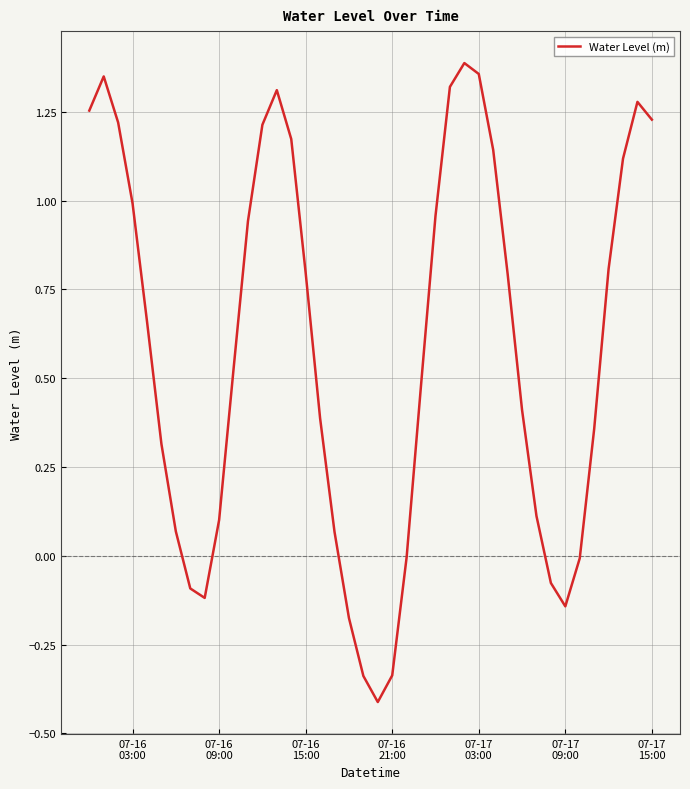

What is the minimum value shown in the chart?

-0.4